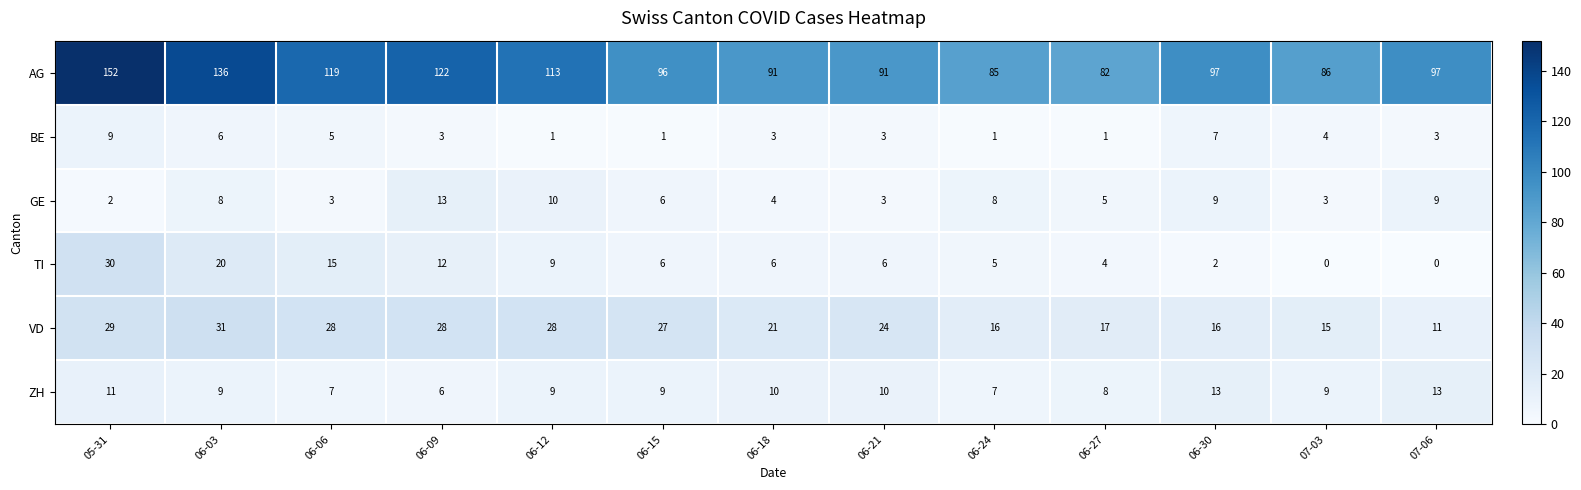

Which series has the largest total across all categories?

AG